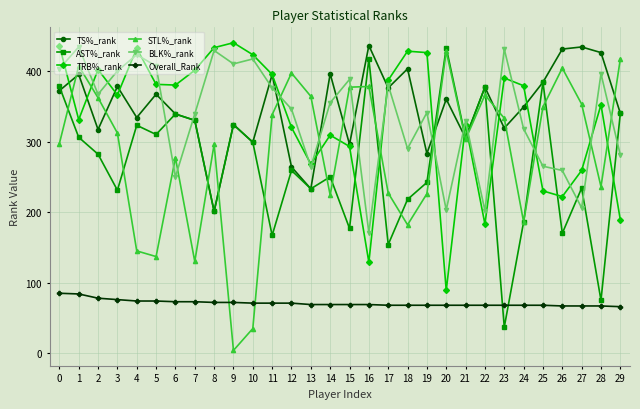

Between which two adjacent categories do AST%_rank and TRB%_rank first intersect?

15 and 16